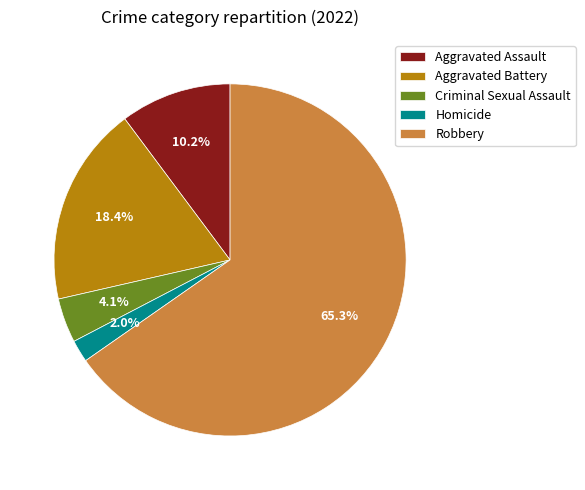

Is there a majority slice in this chart?

Yes